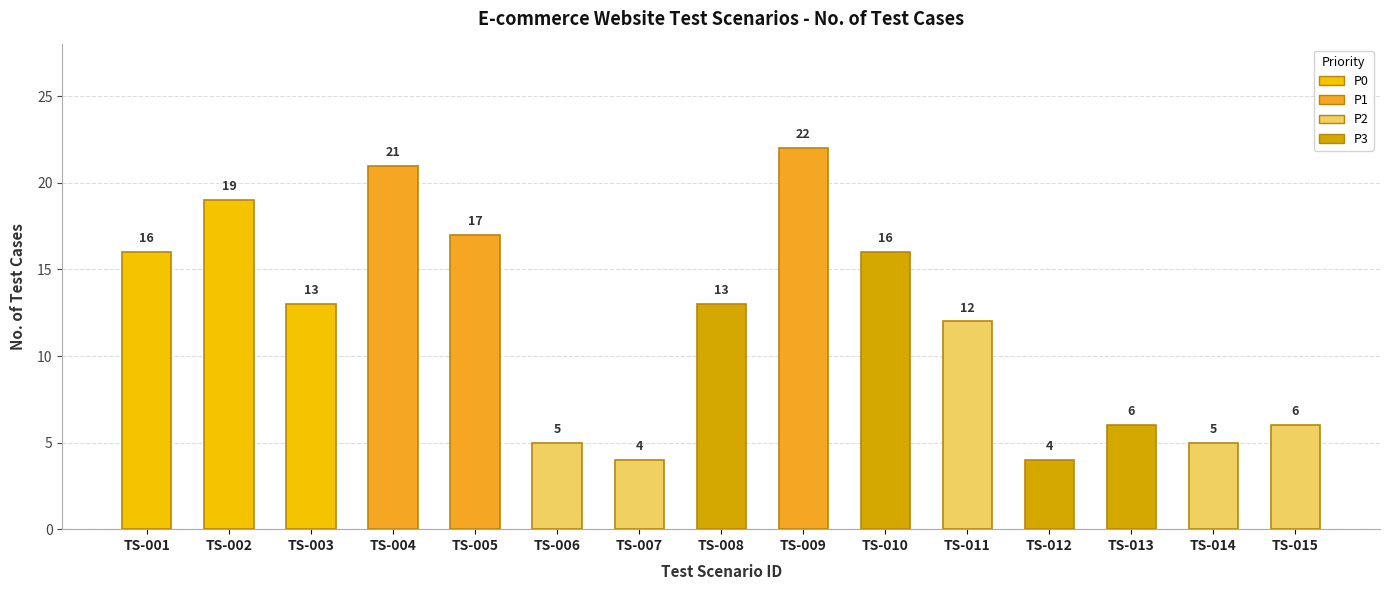

What is the ratio of the value at TS-003 to the value at TS-013?

2.2